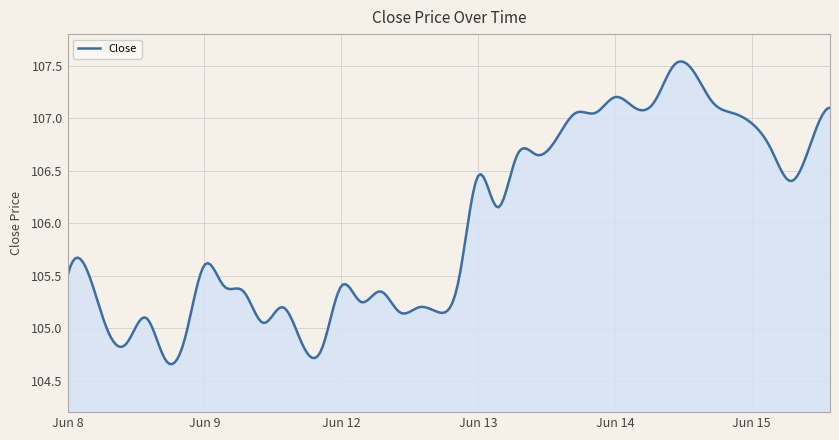

What is the difference between the maximum and minimum values?

2.9